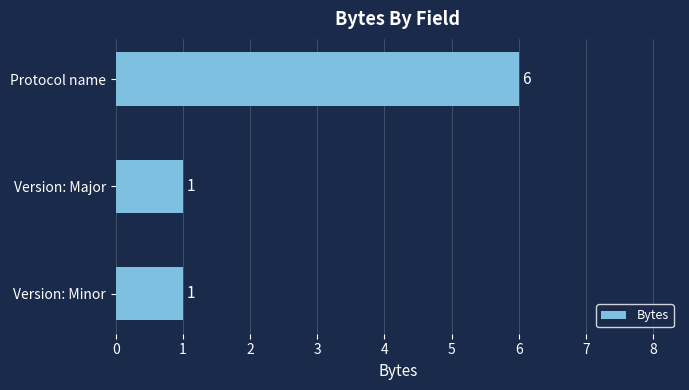

The value at Protocol name is 6. True or false?

True